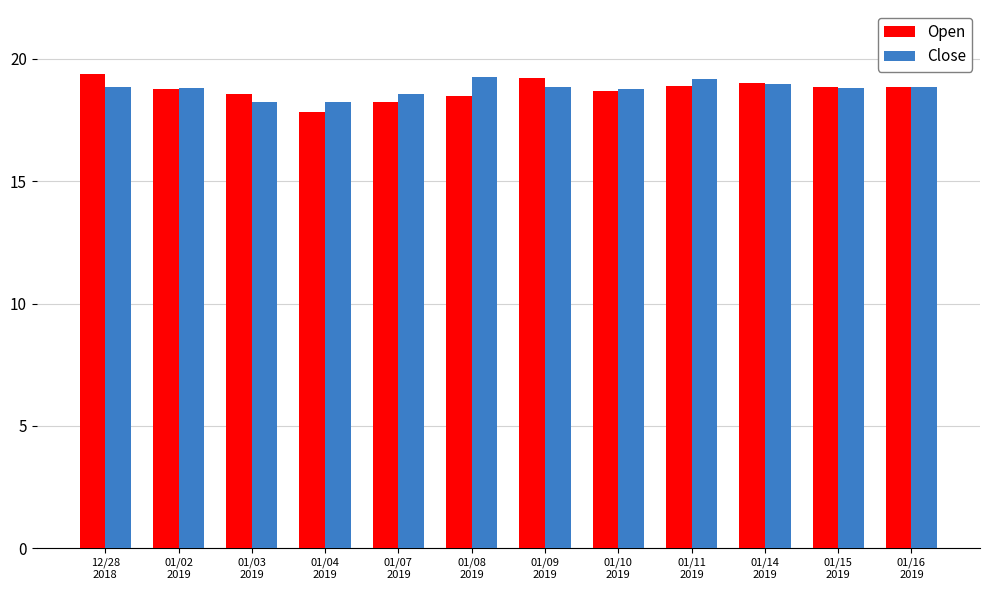

What is the lowest value of the Close series?

18.2